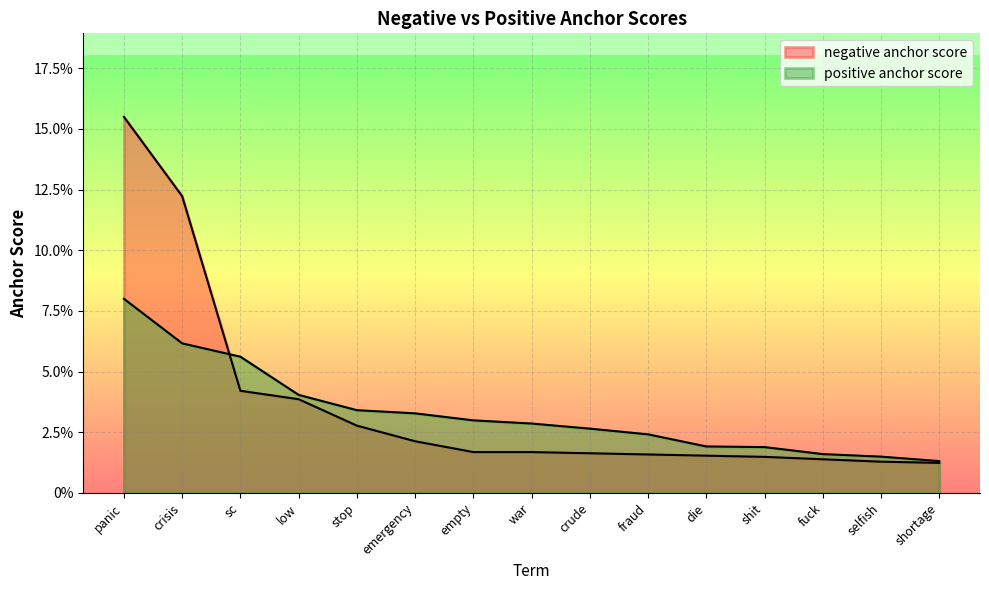

How many categories are shown in the chart?

15